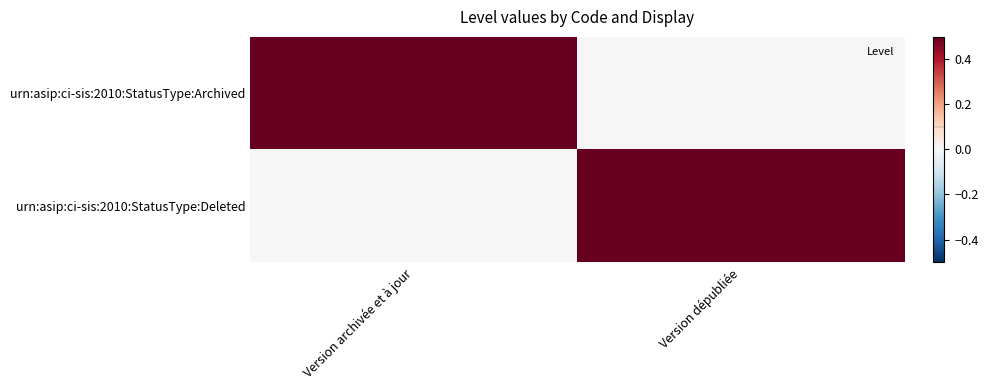

Which label corresponds to the smallest value in the chart?

Version dépubliée